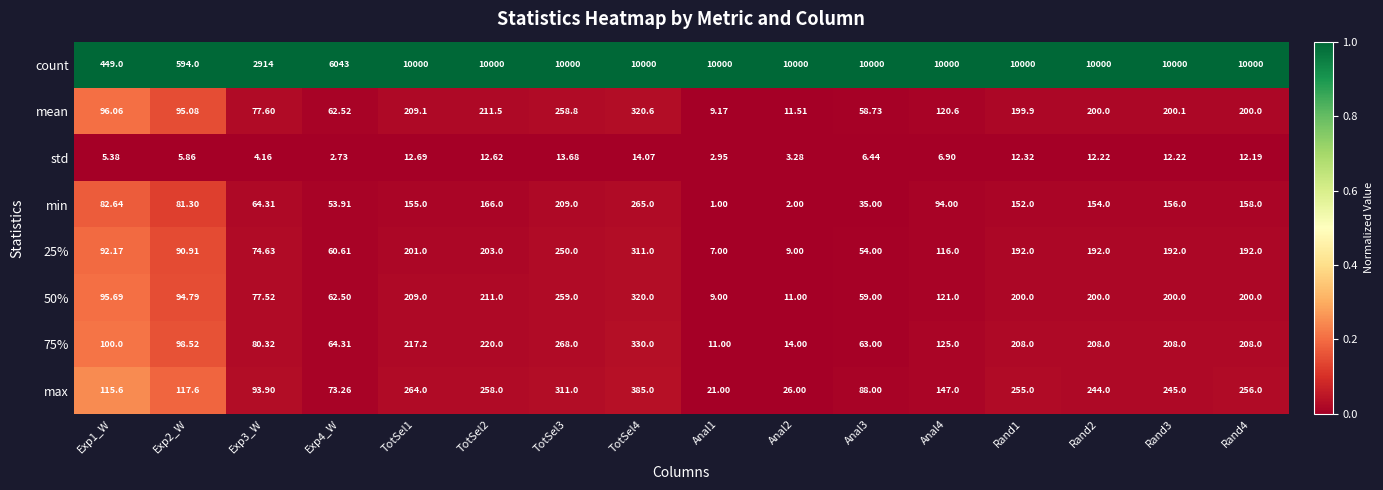

Is the value of max at Rand1 greater than the value of 75% at Exp1_W?

Yes